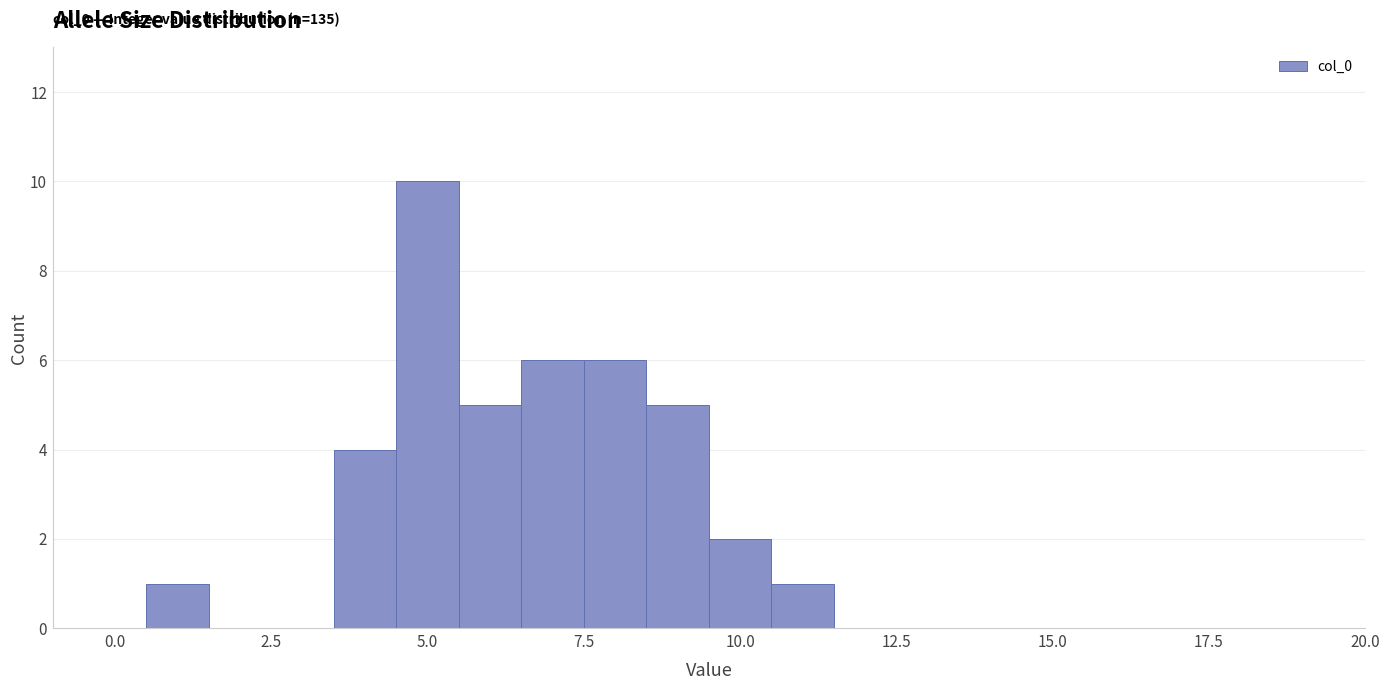

Read against the x-axis, roughly where is the centre of the tallest bar?

5.0